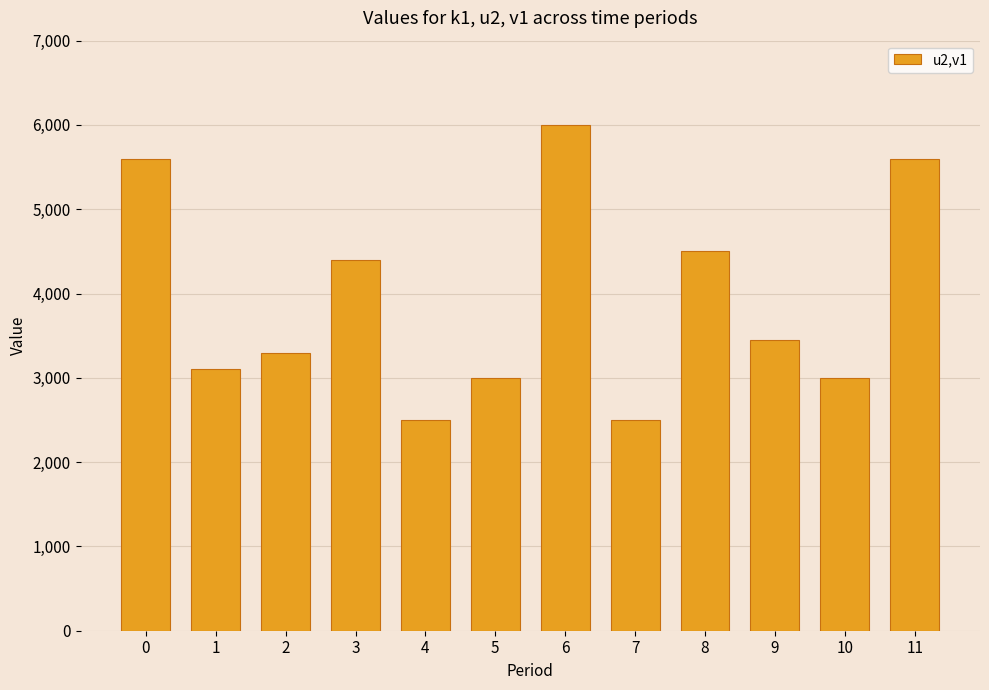

What is the difference between the maximum and minimum values?

3500